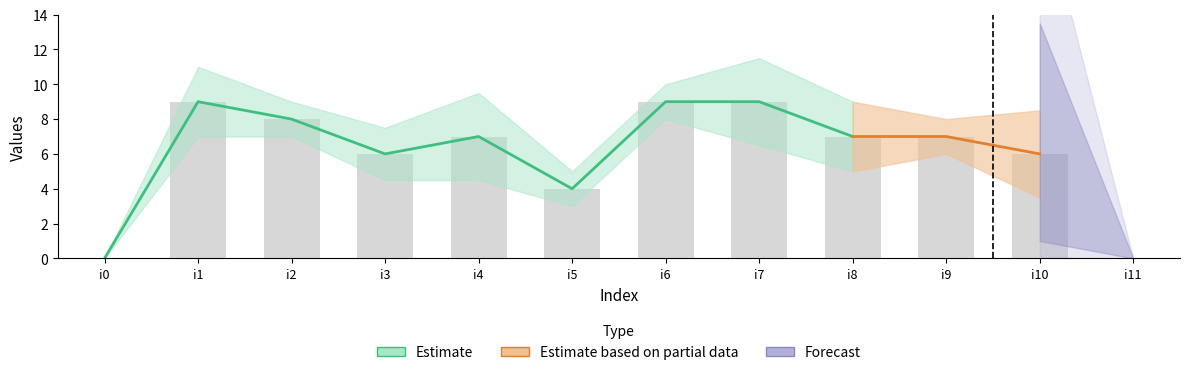

True or false: the data shows 8 at i2.

True